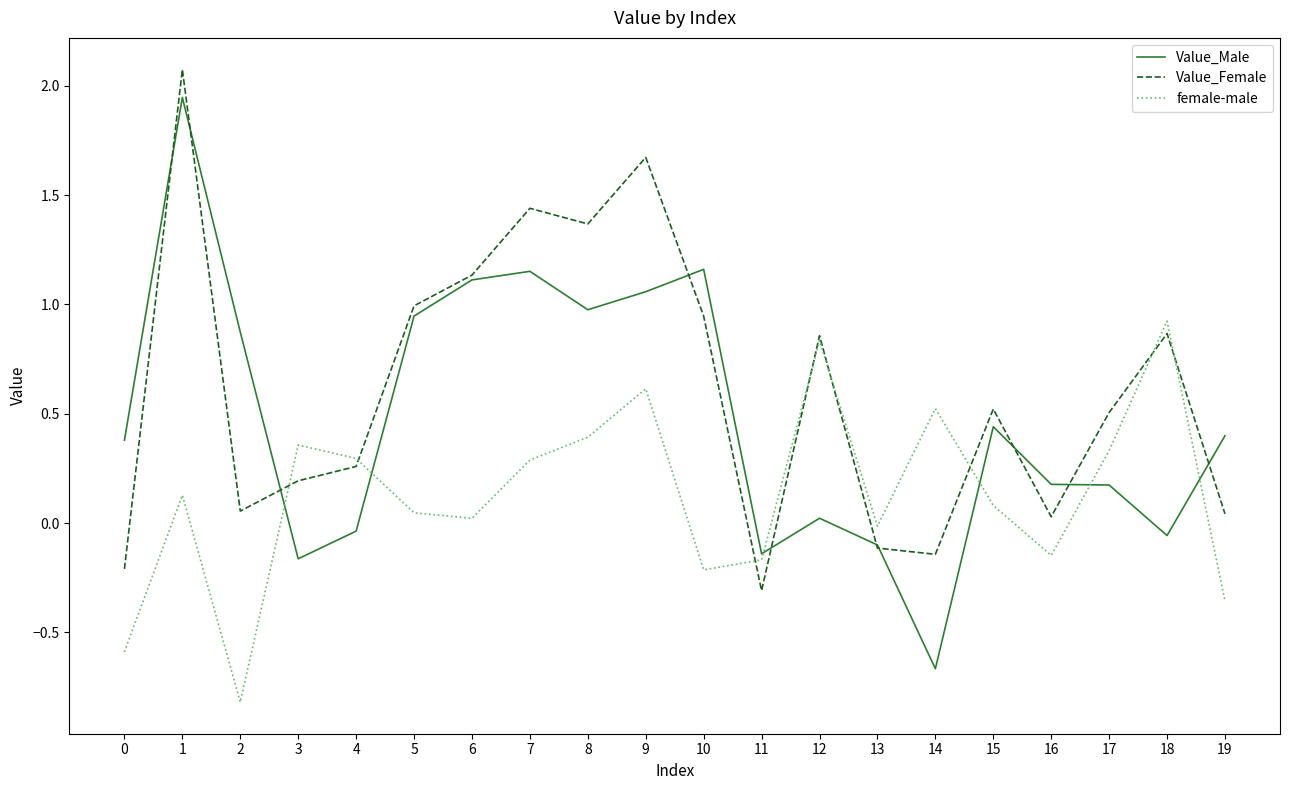

Which series has the widest spread of values?

Value_Male